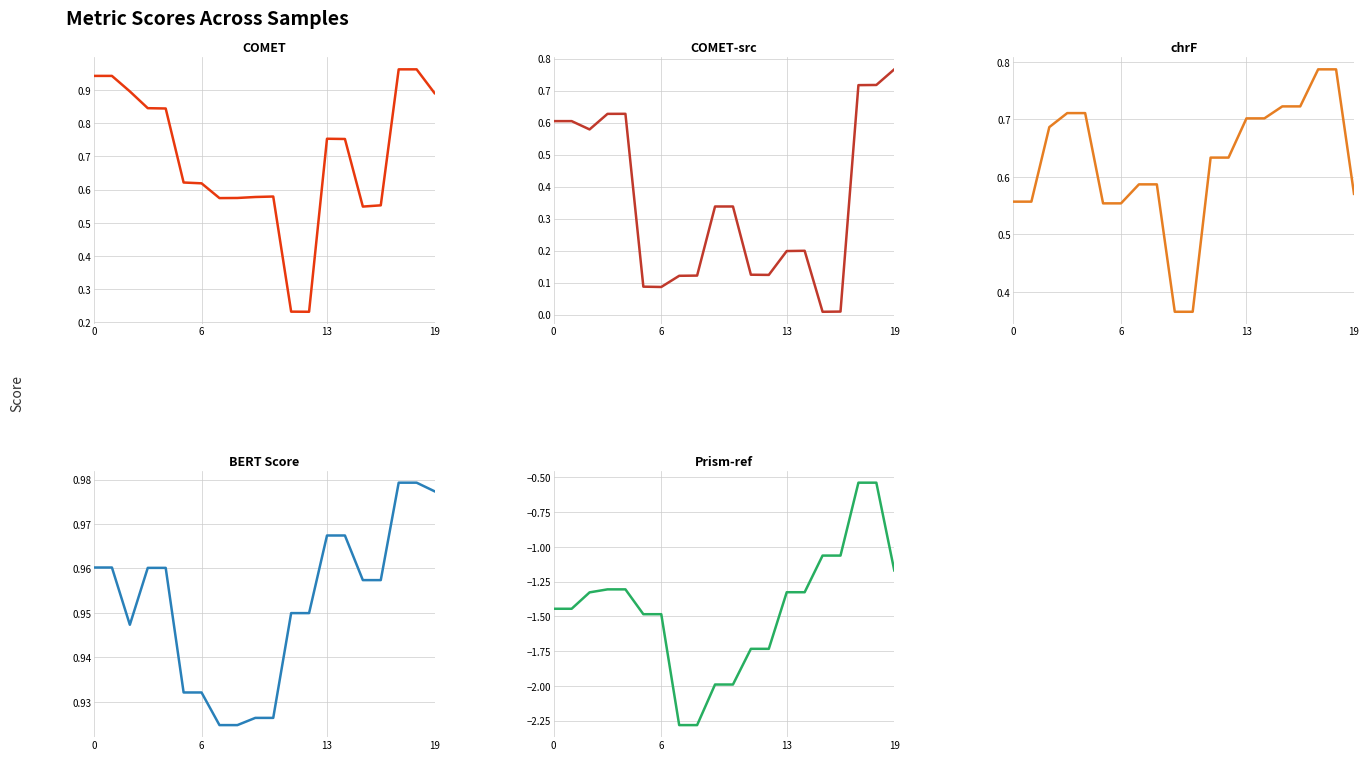

Between 13 and 13, which is larger?

13